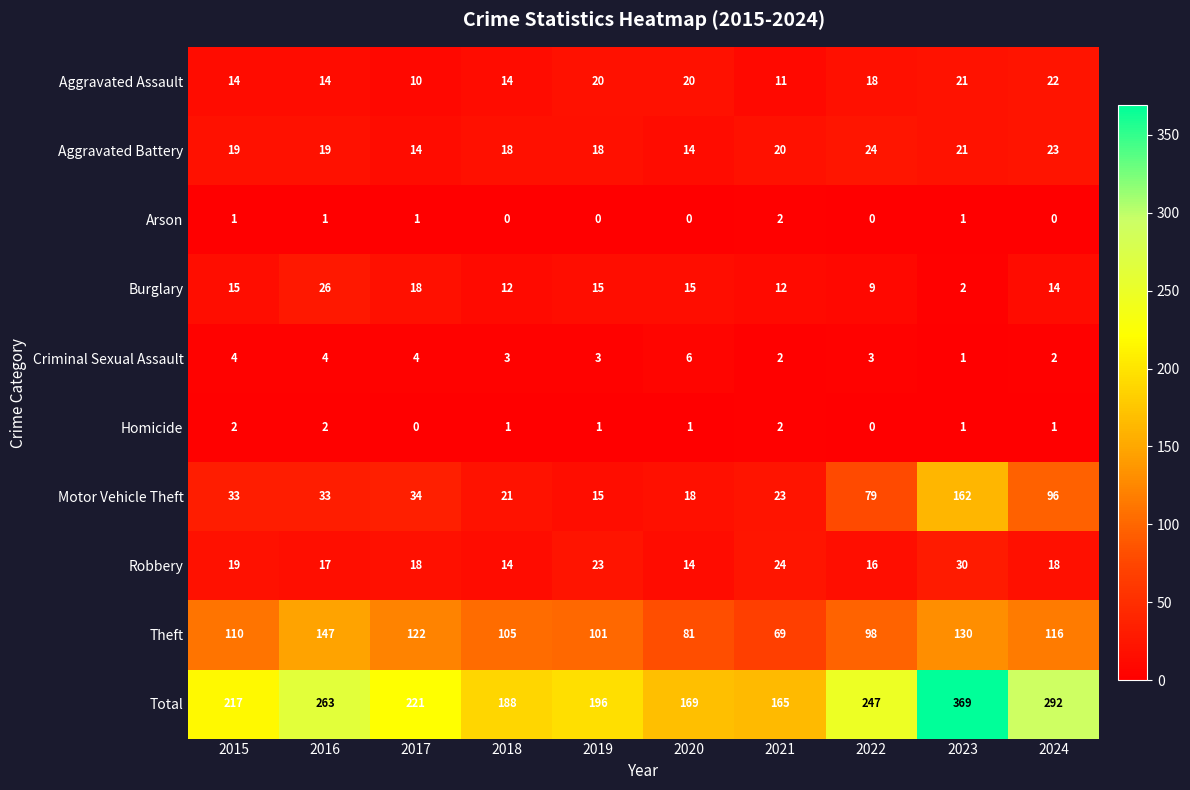

What is the difference between the highest and lowest values at 2017?

221